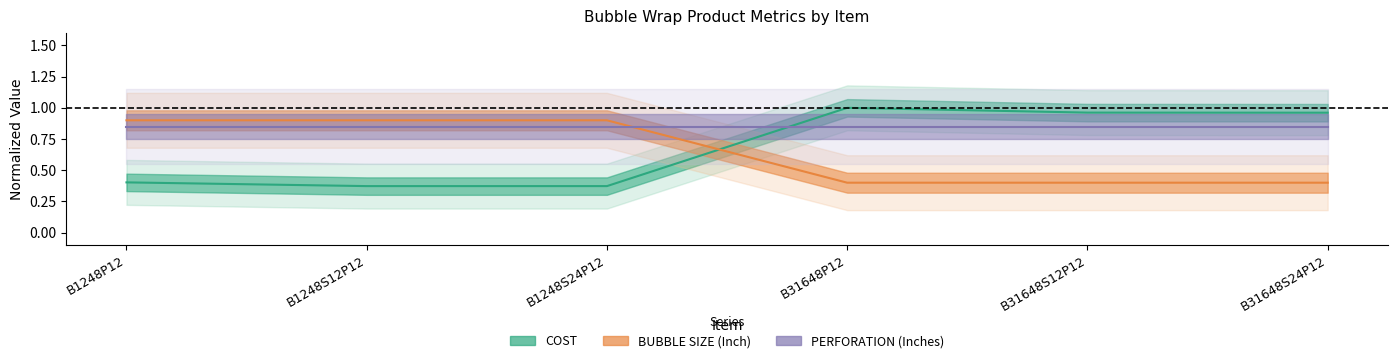

The value of COST at B31648S24P12 is 0.7. True or false?

False